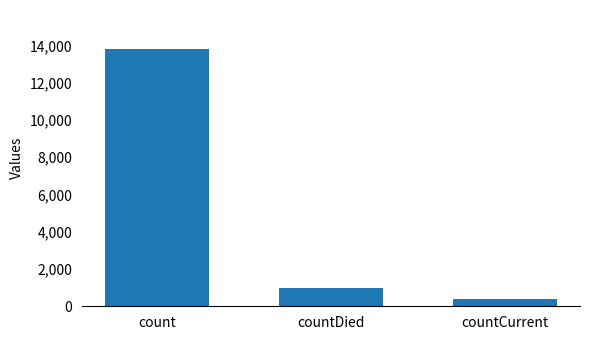

What is the value of the 2nd bar from the left?

984